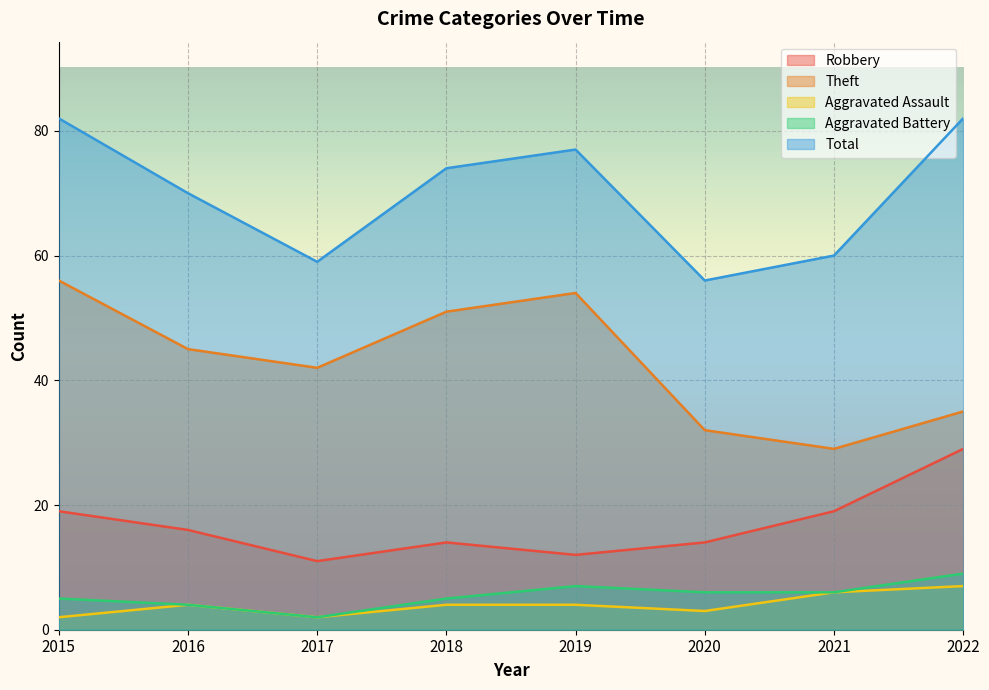

What is the minimum value for Robbery?

11